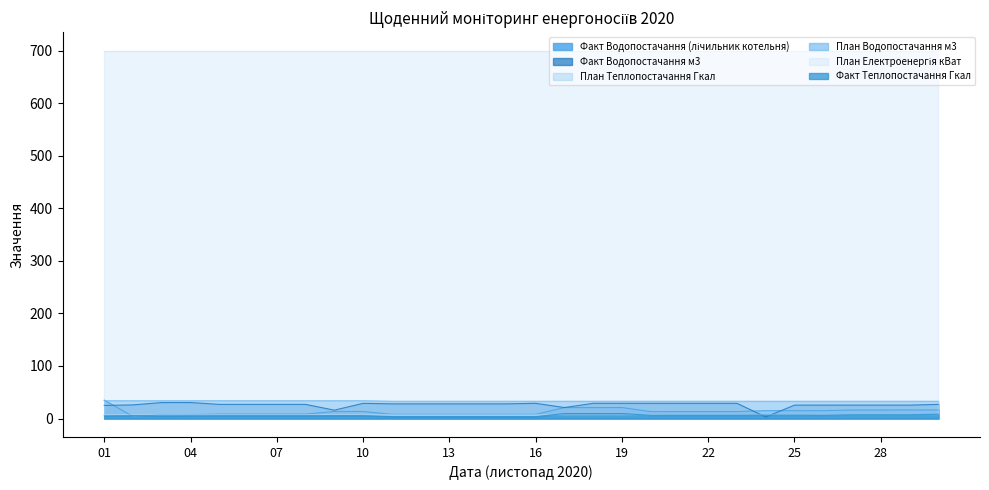

True or false: Факт Теплопостачання Гкал and План Водопостачання м3 cross at least once.

False